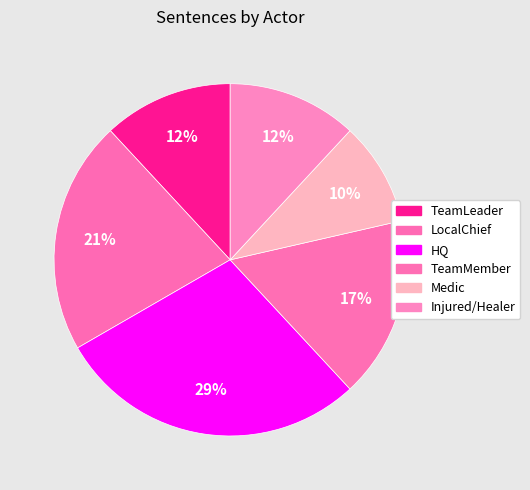

Count the number of slices in the pie.

6